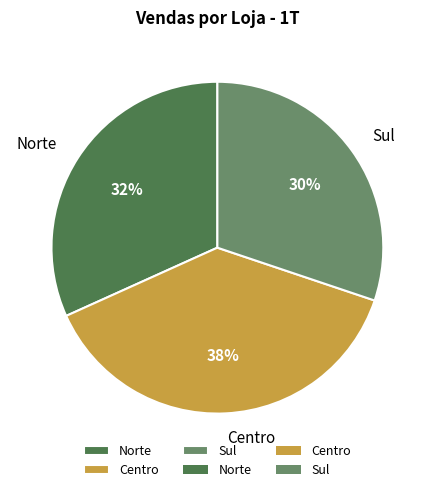

Is it true that Sul is 30% of the pie?

True